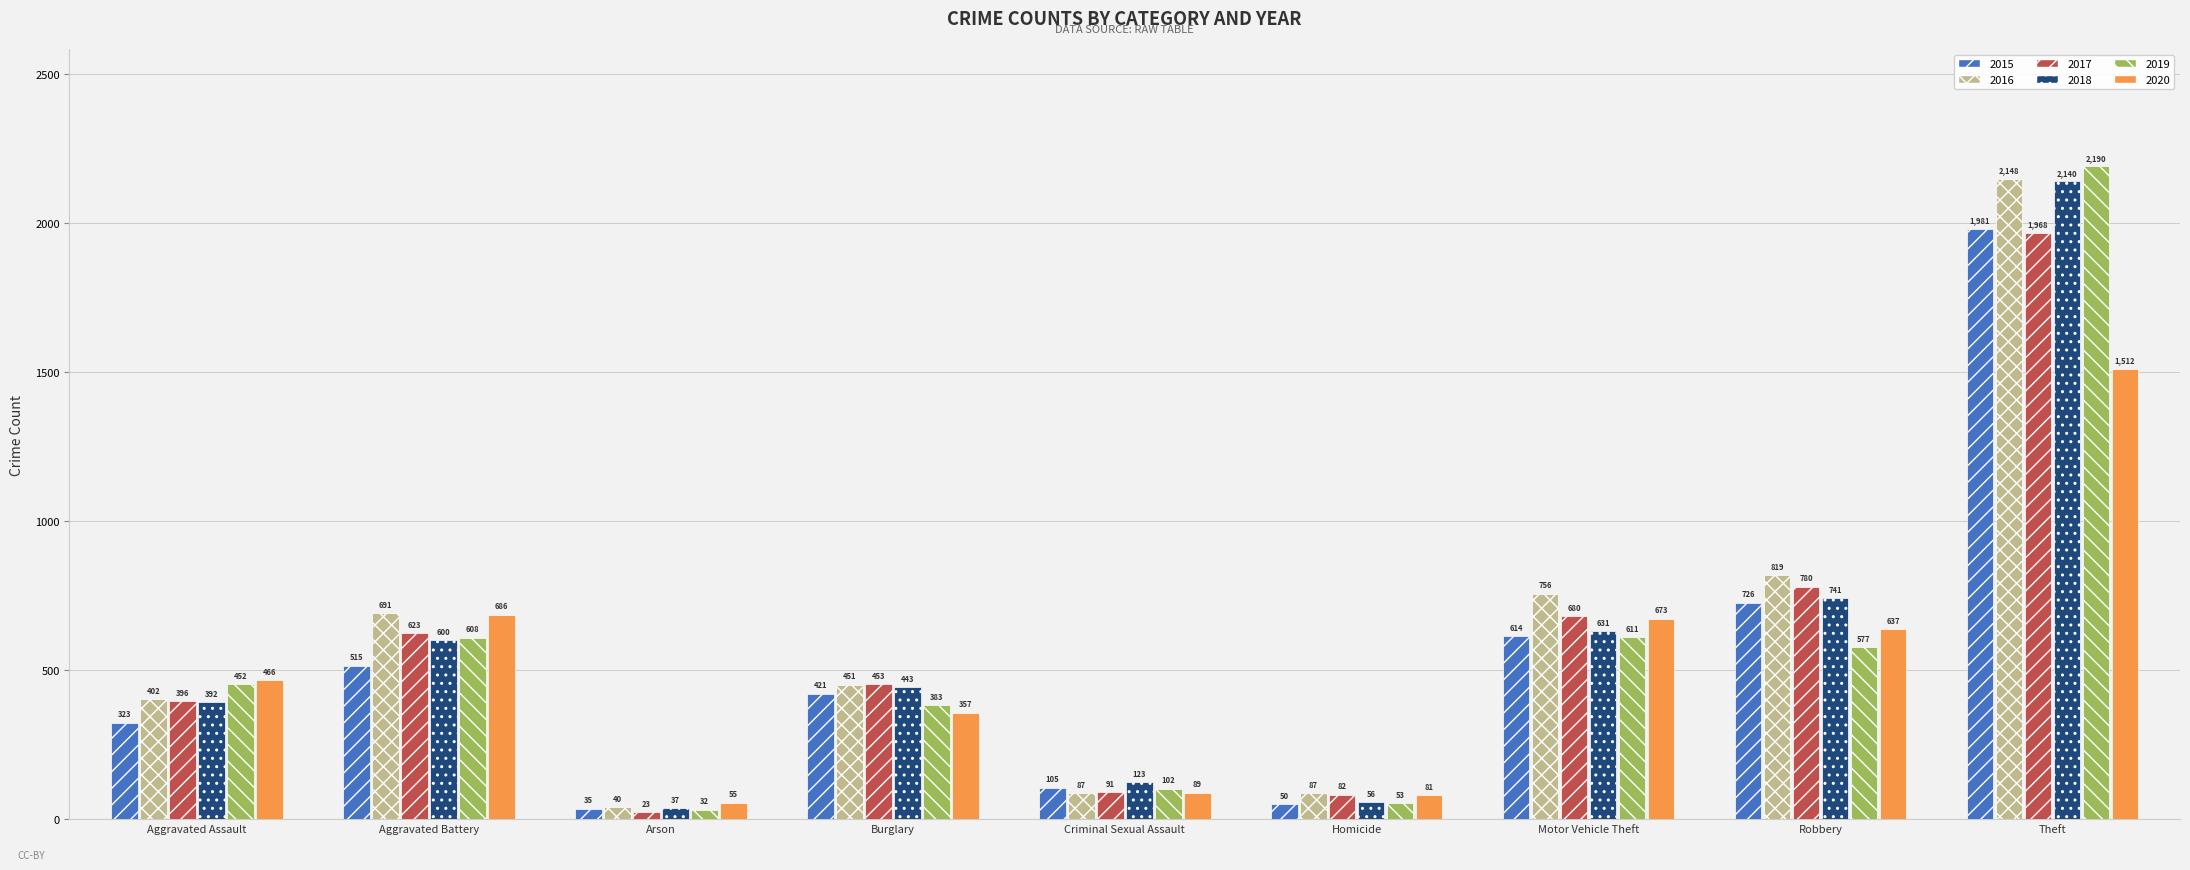

What is the total value across all series at Aggravated Assault?

2431